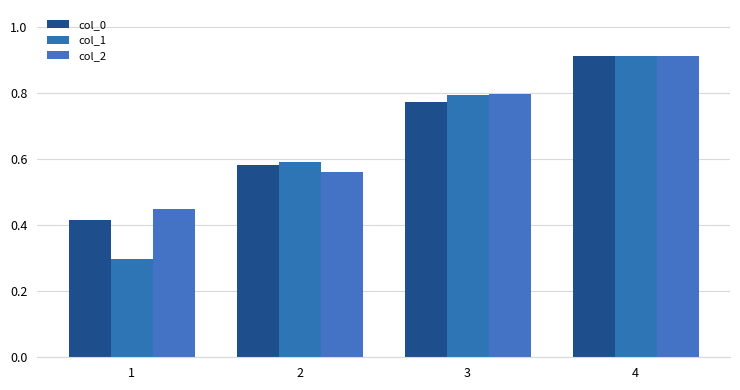

What is the total value across all series at 3?

2.4